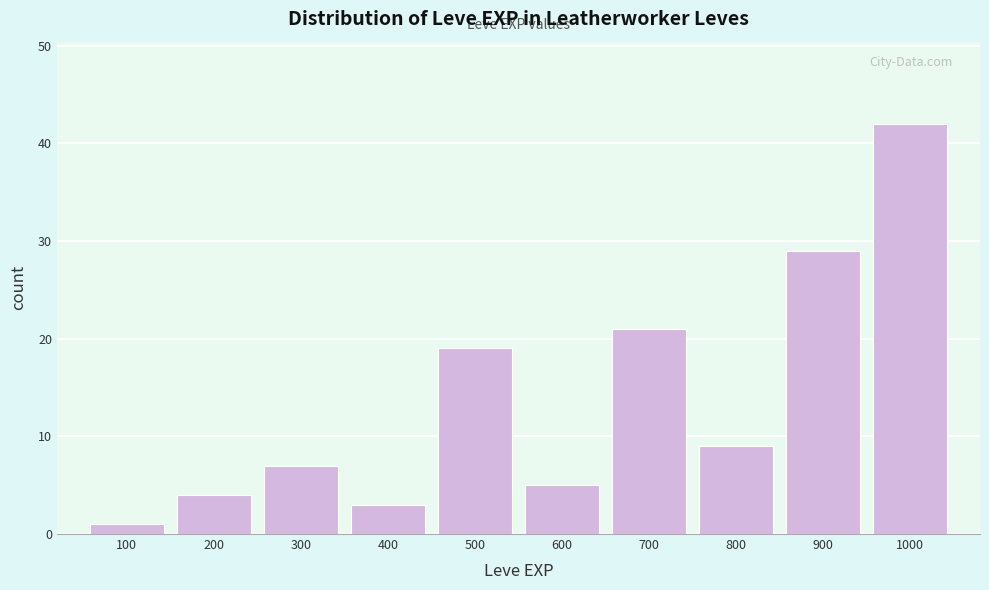

Reading left to right, extract all data points from this chart.

1	4	7	3	19	5	21	9	29	42